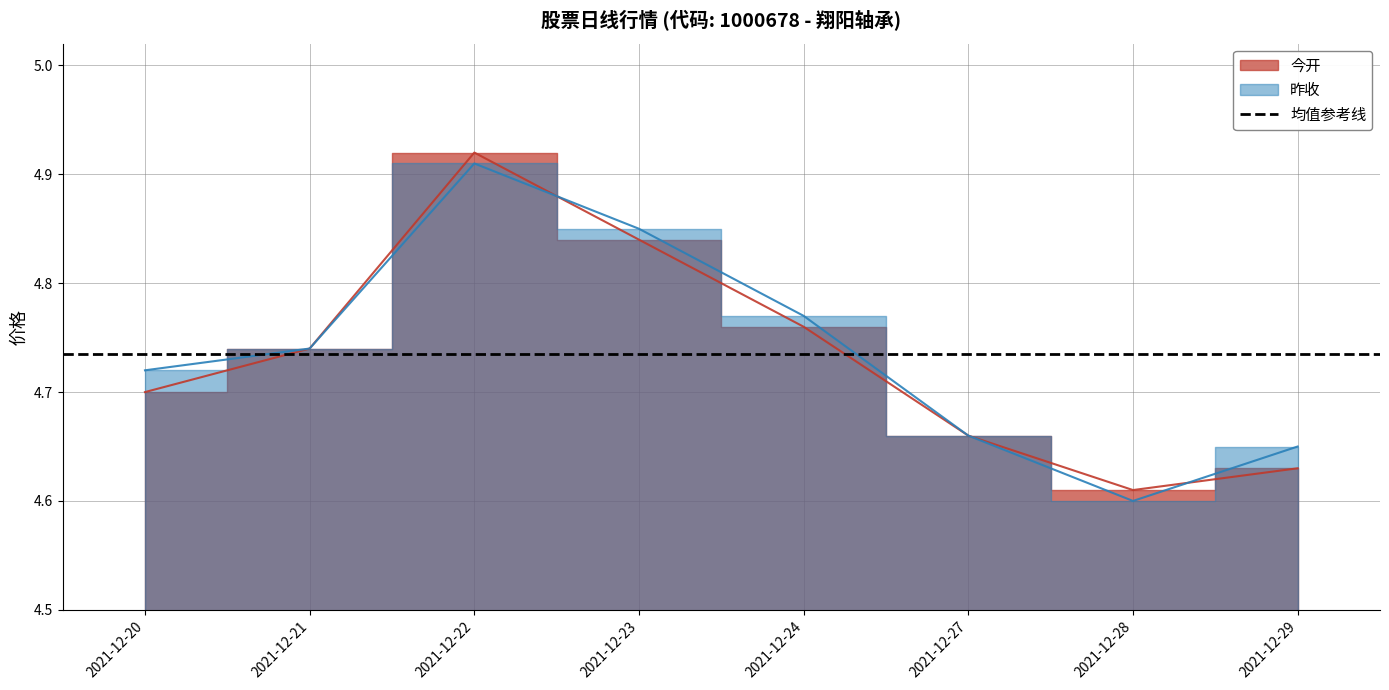

What is the greatest value displayed?

4.9